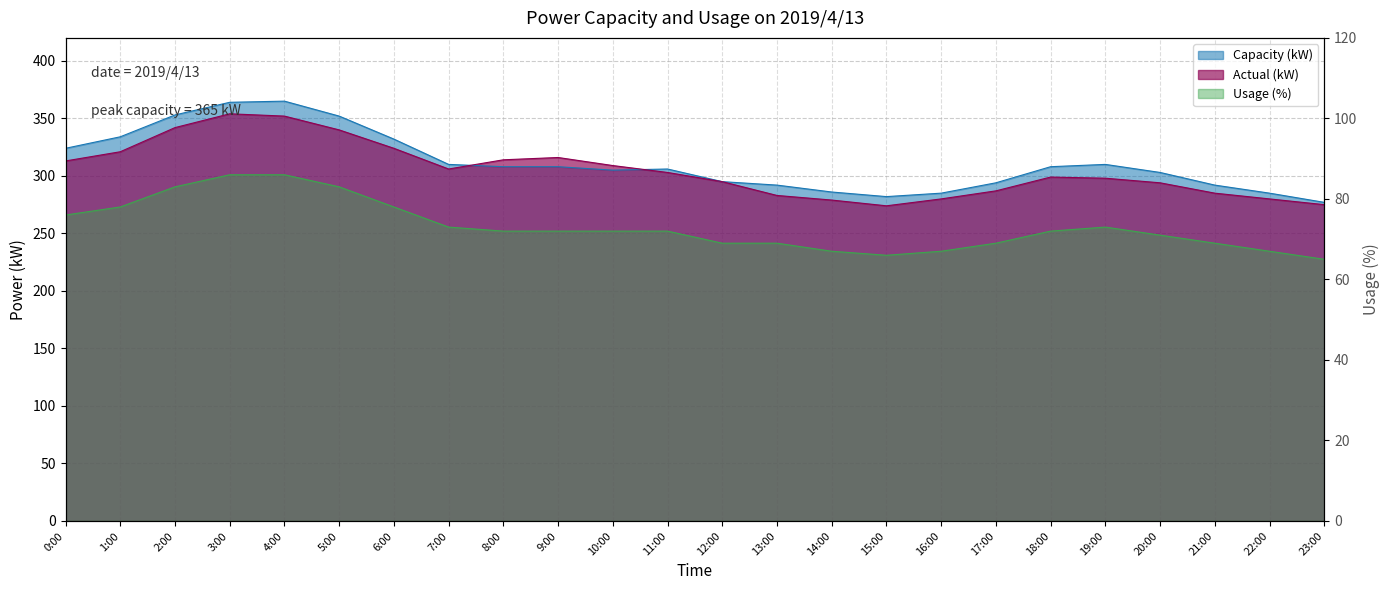

Between which two adjacent categories do Actual (kW) and Capacity (kW) first intersect?

7:00 and 8:00